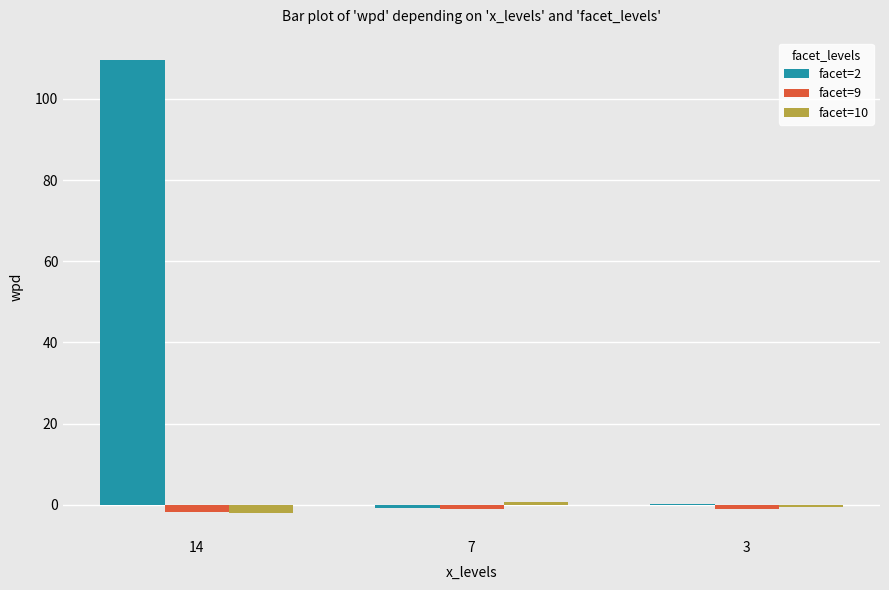

How many groups of bars are there?

3